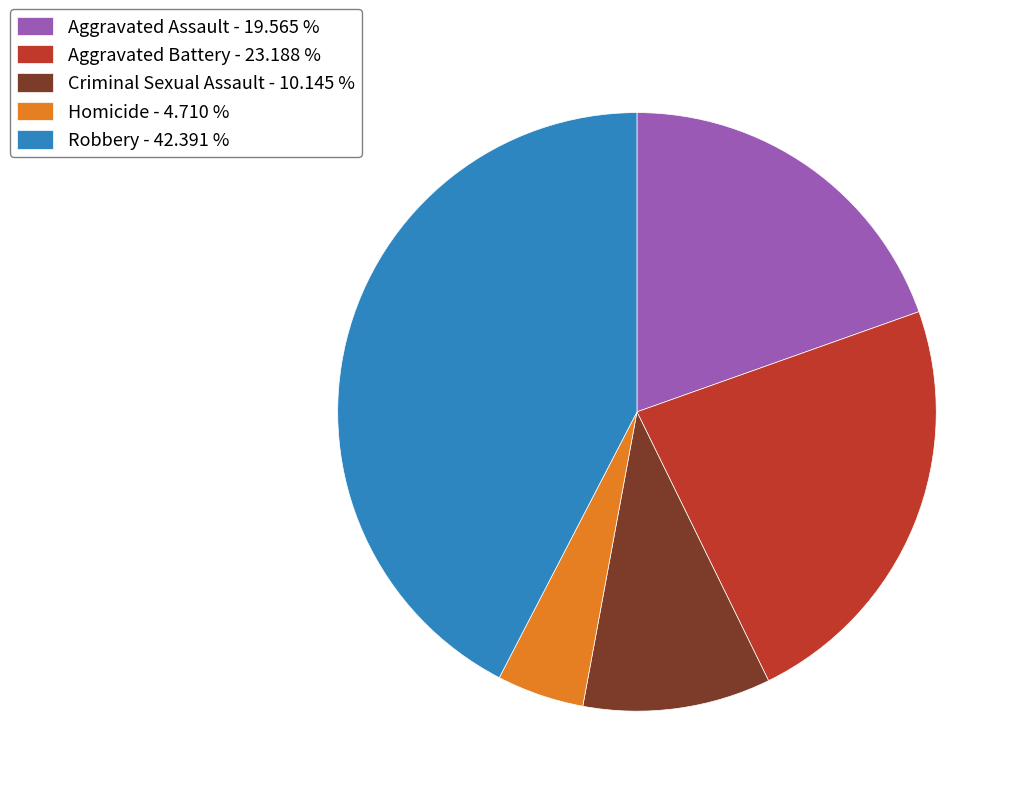

Is there a majority slice in this chart?

No